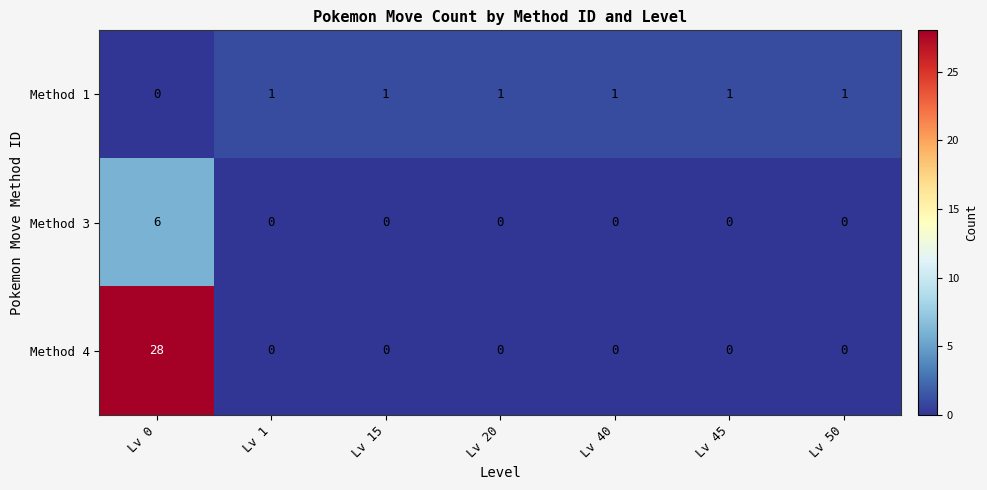

True or false: Method 4 has a value of -18 at Lv 40.

False